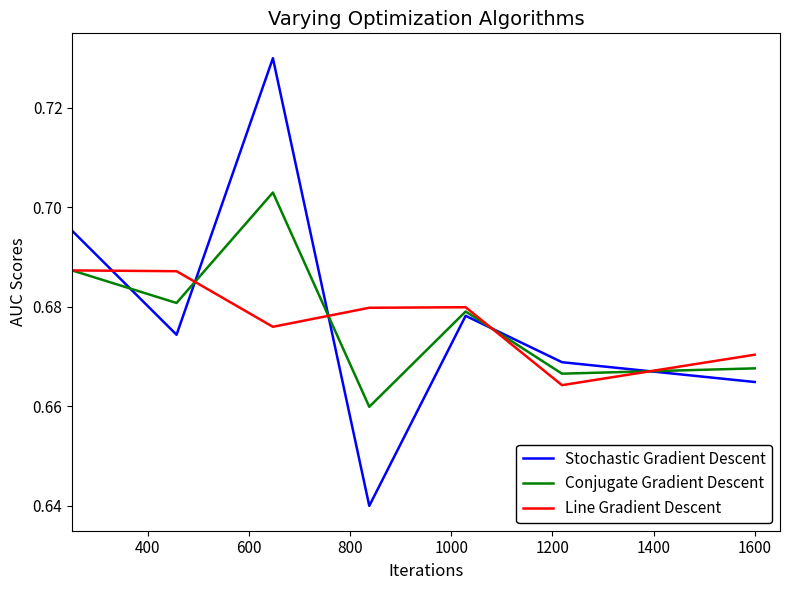

True or false: Line Gradient Descent and Stochastic Gradient Descent intersect in this chart.

True